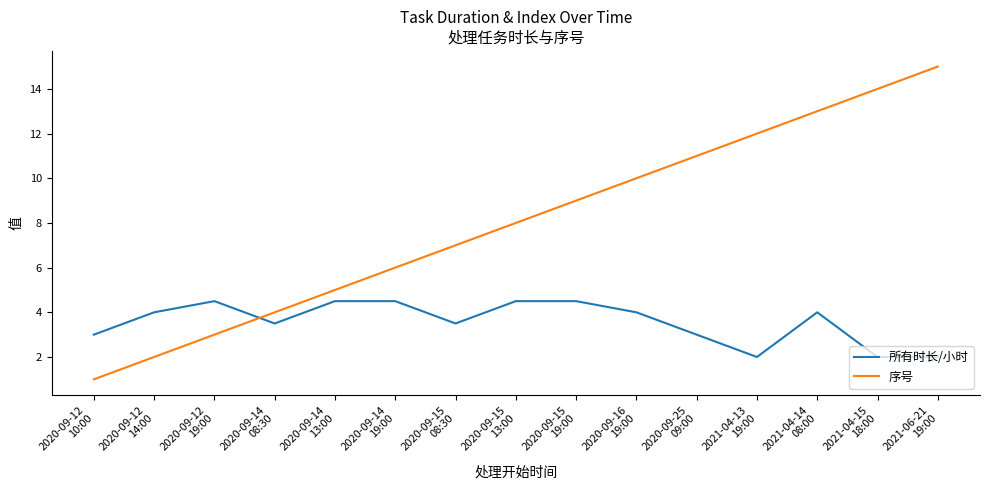

After their last crossing, which series has the higher values: 序号 or 所有时长/小时?

序号